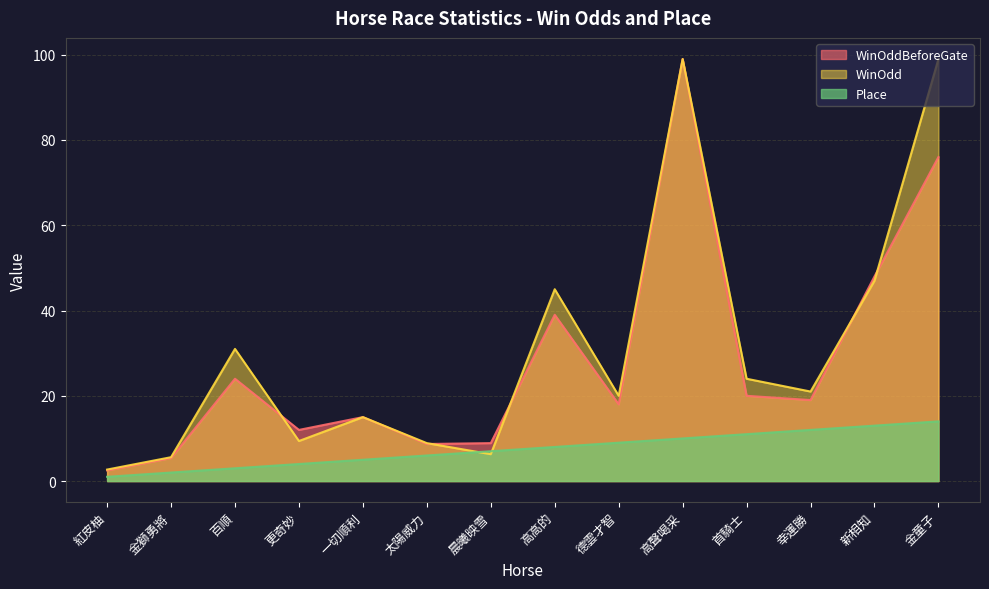

At how many categories does at least one series exceed 48?

2